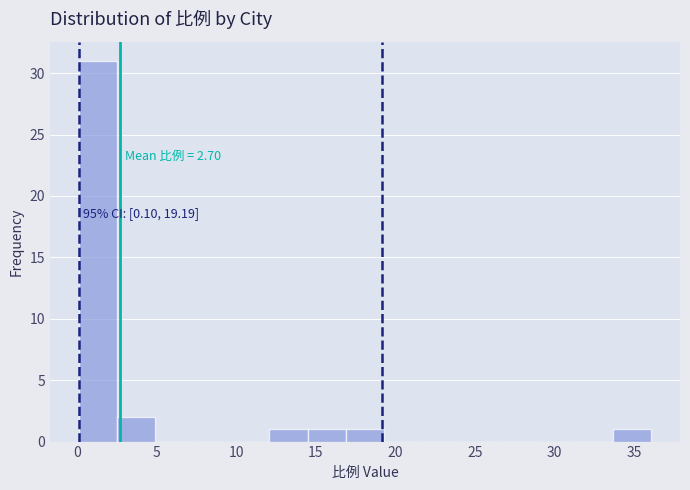

Over which range of the x-axis is the bar tallest?

0.0 to 2.5